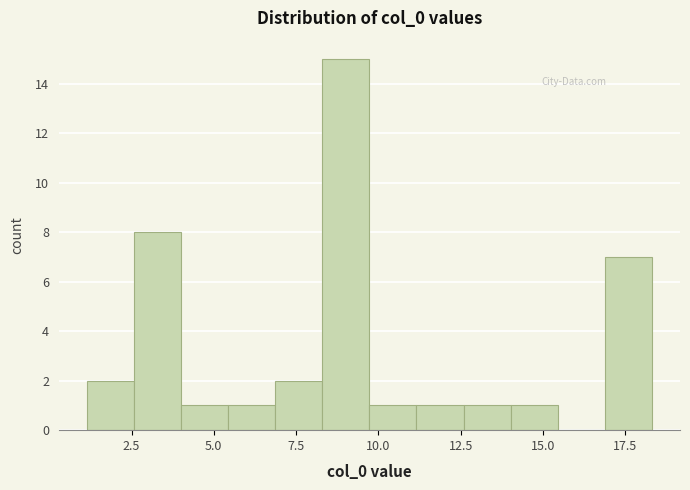

Read against the x-axis, roughly where is the centre of the tallest bar?

9.0